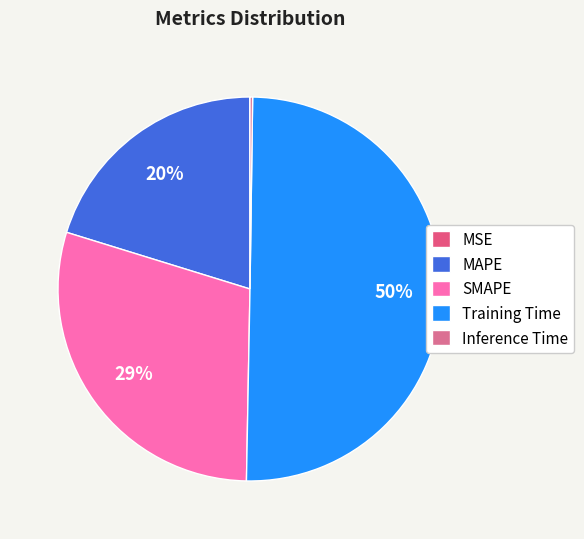

Which slice represents more than half of the pie?

Training Time